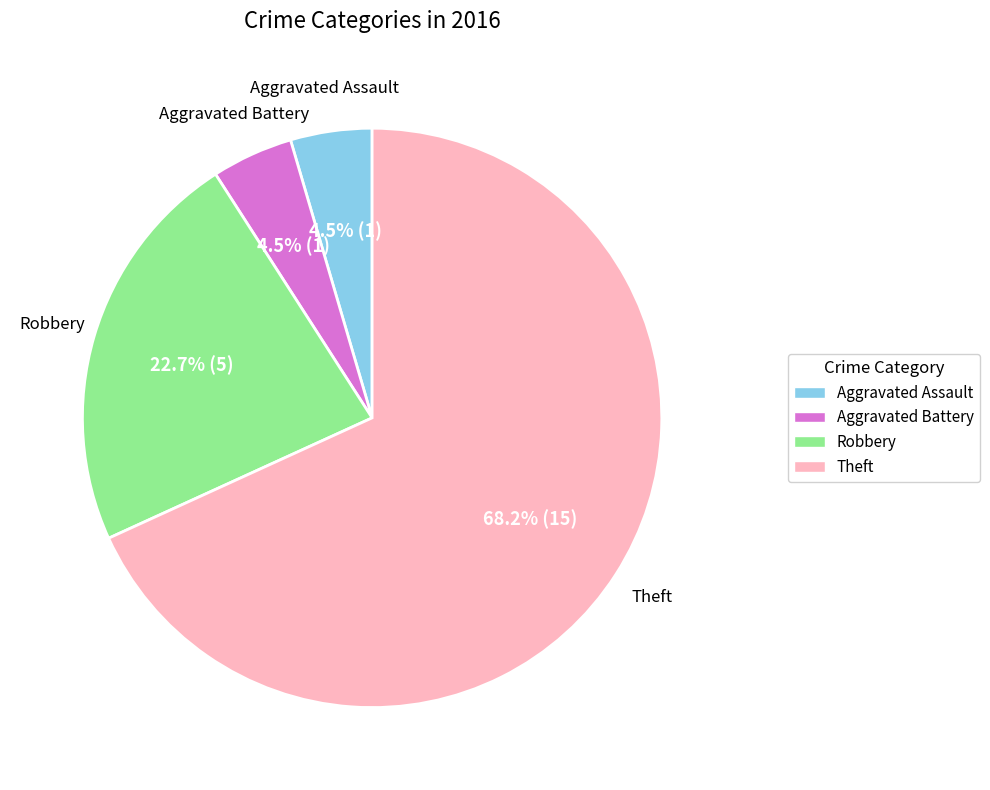

Which slice is the largest?

Theft